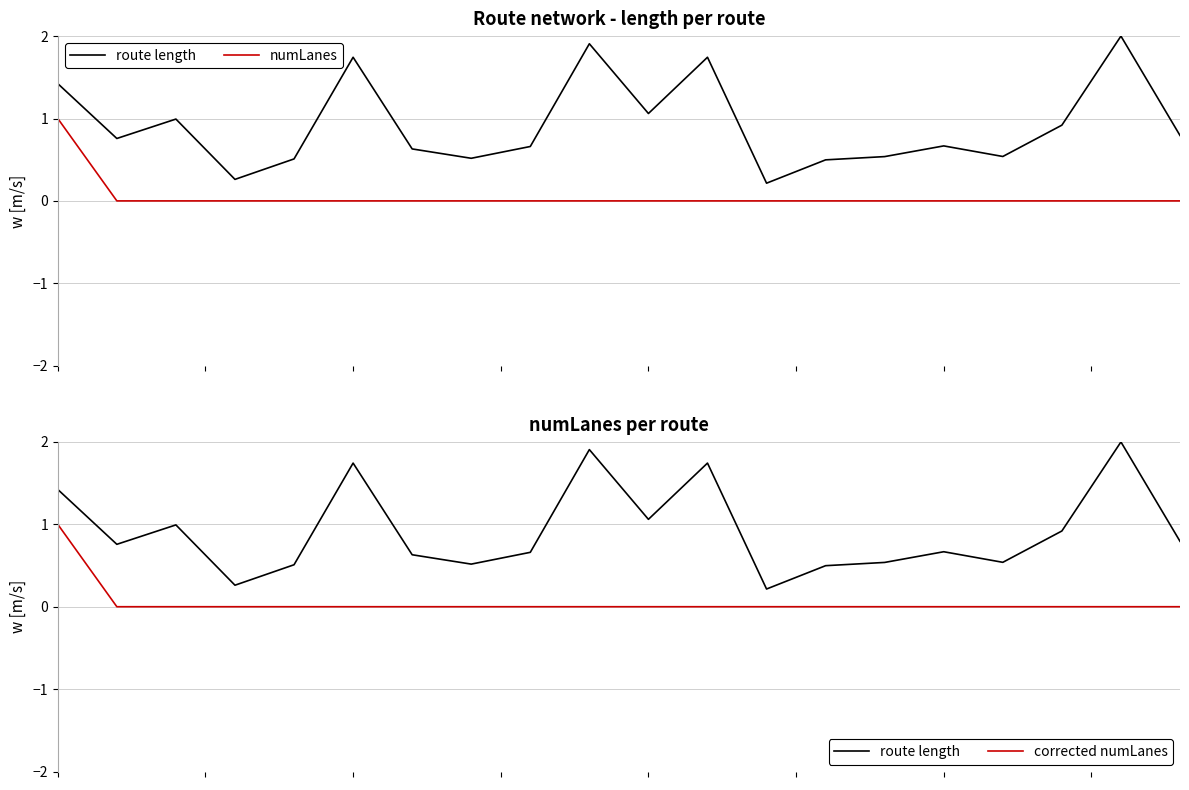

At how many categories does at least one series exceed 0?

20